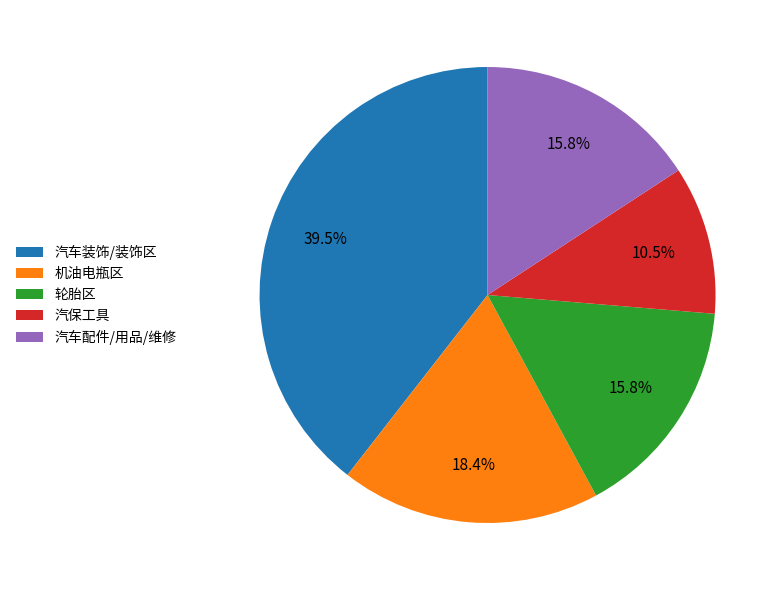

Approximately how many times larger is the value at 轮胎区 compared to 汽车配件/用品/维修?

1.0